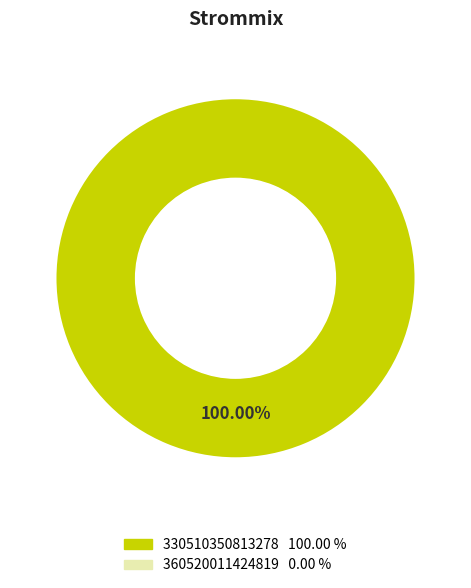

Is there a majority slice in this chart?

Yes